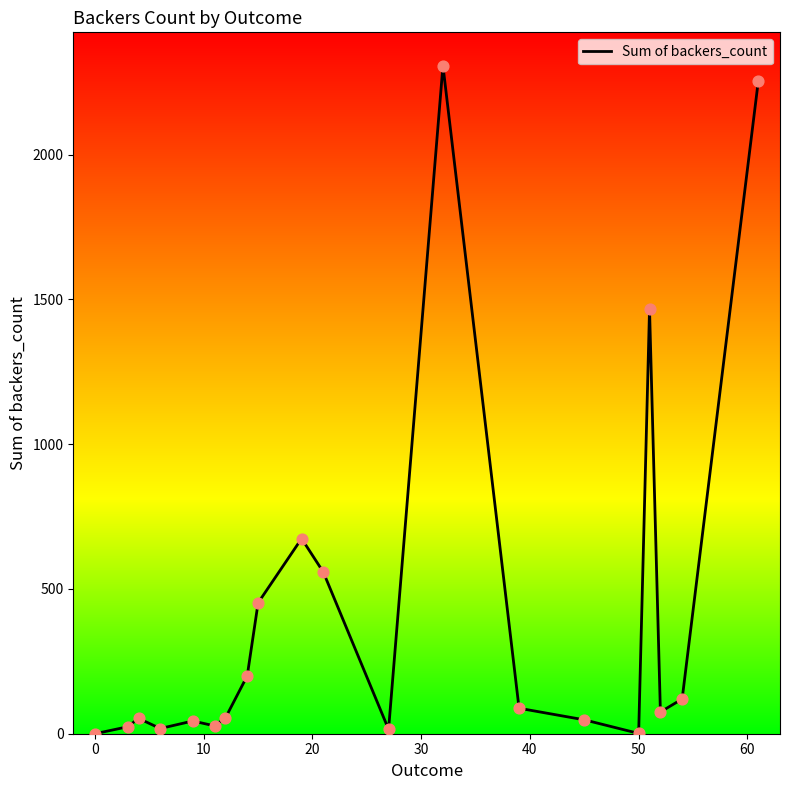

What is the greatest value displayed?

2307